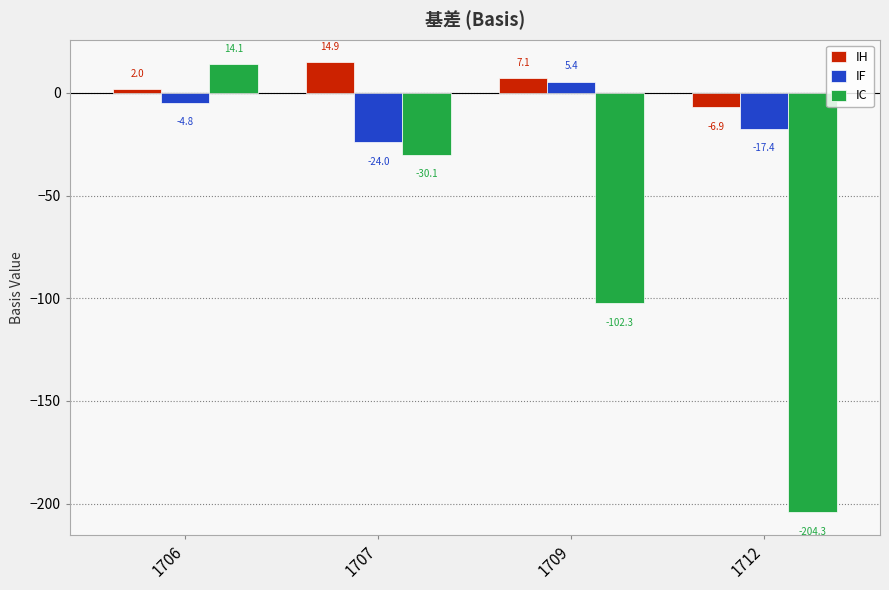

Which series changed the most between 1709 and 1712?

IC